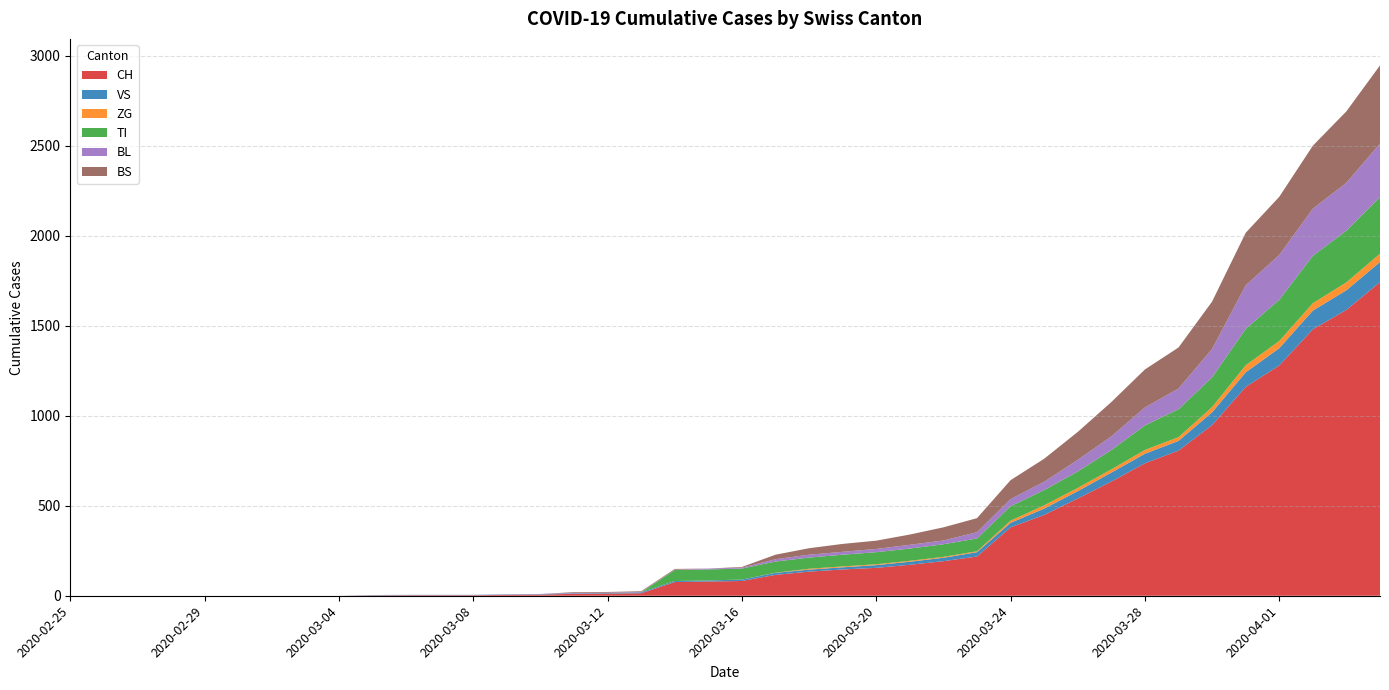

Reading left to right, extract all data points from this chart.

CH: 2020-02-25=0	2020-02-26=0	2020-02-27=0	2020-02-28=0	2020-02-29=0	2020-03-01=0	2020-03-02=0	2020-03-03=0	2020-03-04=0	2020-03-05=2	2020-03-06=3	2020-03-07=3	2020-03-08=3	2020-03-09=5	2020-03-10=6	2020-03-11=11	2020-03-12=12	2020-03-13=14	2020-03-14=76	2020-03-15=79	2020-03-16=82	2020-03-17=116	2020-03-18=134	2020-03-19=146	2020-03-20=155	2020-03-21=172	2020-03-22=192	2020-03-23=218	2020-03-24=380	2020-03-25=449	2020-03-26=540	2020-03-27=634	2020-03-28=736	2020-03-29=806	2020-03-30=948	2020-03-31=1160	2020-04-01=1279	2020-04-02=1480	2020-04-03=1588	2020-04-04=1742
VS: 2020-02-25=0	2020-02-26=0	2020-02-27=0	2020-02-28=0	2020-02-29=0	2020-03-01=0	2020-03-02=0	2020-03-03=0	2020-03-04=0	2020-03-05=2	2020-03-06=2	2020-03-07=2	2020-03-08=2	2020-03-09=2	2020-03-10=2	2020-03-11=3	2020-03-12=3	2020-03-13=5	2020-03-14=6	2020-03-15=6	2020-03-16=8	2020-03-17=11	2020-03-18=11	2020-03-19=12	2020-03-20=15	2020-03-21=17	2020-03-22=19	2020-03-23=24	2020-03-24=25	2020-03-25=35	2020-03-26=41	2020-03-27=50	2020-03-28=53	2020-03-29=54	2020-03-30=71	2020-03-31=81	2020-04-01=96	2020-04-02=104	2020-04-03=109	2020-04-04=112
ZG: 2020-02-25=0	2020-02-26=0	2020-02-27=0	2020-02-28=0	2020-02-29=0	2020-03-01=0	2020-03-02=0	2020-03-03=0	2020-03-04=0	2020-03-05=0	2020-03-06=0	2020-03-07=0	2020-03-08=0	2020-03-09=0	2020-03-10=0	2020-03-11=0	2020-03-12=0	2020-03-13=0	2020-03-14=0	2020-03-15=0	2020-03-16=0	2020-03-17=1	2020-03-18=5	2020-03-19=5	2020-03-20=5	2020-03-21=5	2020-03-22=5	2020-03-23=5	2020-03-24=12	2020-03-25=18	2020-03-26=18	2020-03-27=18	2020-03-28=21	2020-03-29=21	2020-03-30=29	2020-03-31=39	2020-04-01=40	2020-04-02=41	2020-04-03=44	2020-04-04=46
TI: 2020-02-25=0	2020-02-26=0	2020-02-27=0	2020-02-28=0	2020-02-29=0	2020-03-01=0	2020-03-02=0	2020-03-03=0	2020-03-04=0	2020-03-05=0	2020-03-06=0	2020-03-07=0	2020-03-08=0	2020-03-09=0	2020-03-10=0	2020-03-11=0	2020-03-12=0	2020-03-13=0	2020-03-14=61	2020-03-15=61	2020-03-16=61	2020-03-17=62	2020-03-18=62	2020-03-19=65	2020-03-20=67	2020-03-21=68	2020-03-22=70	2020-03-23=71	2020-03-24=80	2020-03-25=85	2020-03-26=91	2020-03-27=107	2020-03-28=136	2020-03-29=155	2020-03-30=165	2020-03-31=202	2020-04-01=229	2020-04-02=263	2020-04-03=287	2020-04-04=314
BL: 2020-02-25=0	2020-02-26=0	2020-02-27=0	2020-02-28=0	2020-02-29=0	2020-03-01=0	2020-03-02=0	2020-03-03=0	2020-03-04=0	2020-03-05=0	2020-03-06=0	2020-03-07=0	2020-03-08=0	2020-03-09=1	2020-03-10=2	2020-03-11=2	2020-03-12=2	2020-03-13=2	2020-03-14=2	2020-03-15=5	2020-03-16=5	2020-03-17=13	2020-03-18=16	2020-03-19=16	2020-03-20=18	2020-03-21=21	2020-03-22=21	2020-03-23=35	2020-03-24=40	2020-03-25=46	2020-03-26=65	2020-03-27=76	2020-03-28=100	2020-03-29=115	2020-03-30=158	2020-03-31=242	2020-04-01=249	2020-04-02=262	2020-04-03=266	2020-04-04=298
BS: 2020-02-25=0	2020-02-26=0	2020-02-27=0	2020-02-28=0	2020-02-29=0	2020-03-01=0	2020-03-02=0	2020-03-03=0	2020-03-04=0	2020-03-05=0	2020-03-06=0	2020-03-07=0	2020-03-08=0	2020-03-09=0	2020-03-10=0	2020-03-11=4	2020-03-12=4	2020-03-13=4	2020-03-14=4	2020-03-15=0	2020-03-16=4	2020-03-17=25	2020-03-18=36	2020-03-19=44	2020-03-20=46	2020-03-21=57	2020-03-22=73	2020-03-23=78	2020-03-24=105	2020-03-25=128	2020-03-26=155	2020-03-27=191	2020-03-28=211	2020-03-29=228	2020-03-30=263	2020-03-31=292	2020-04-01=323	2020-04-02=350	2020-04-03=397	2020-04-04=434